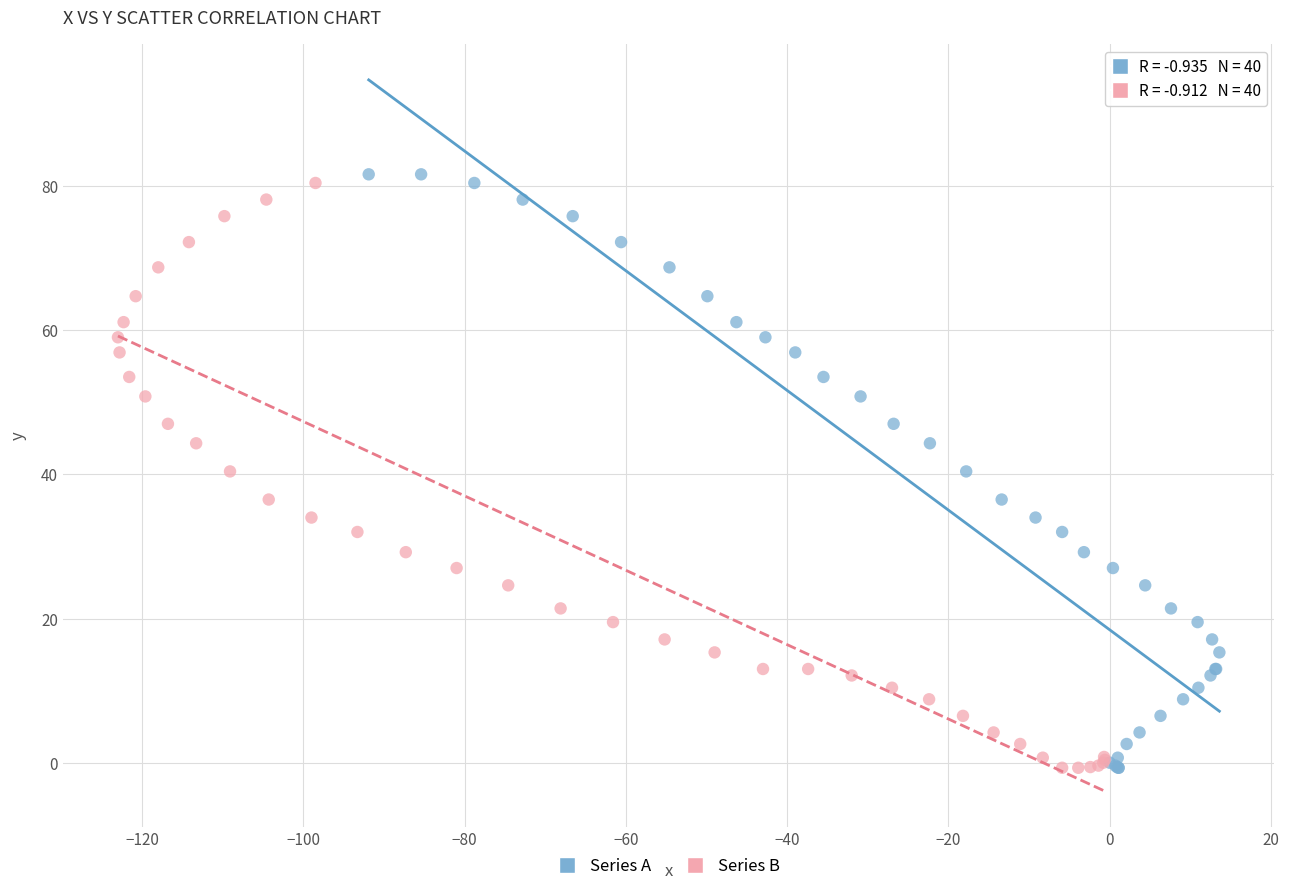

Which series contains the highest Y value?

Series A